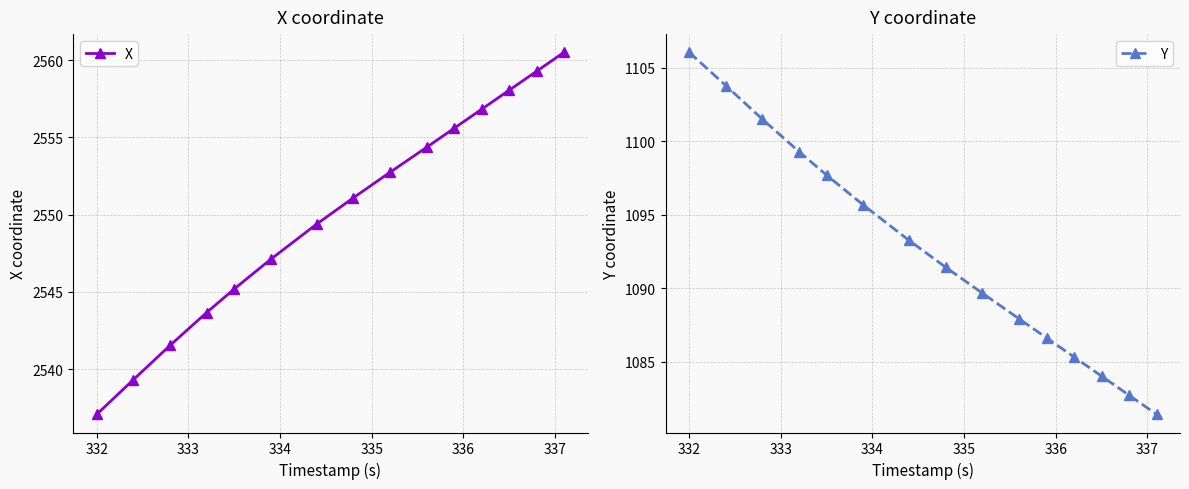

True or false: Y has more than 2 interior local peaks.

False